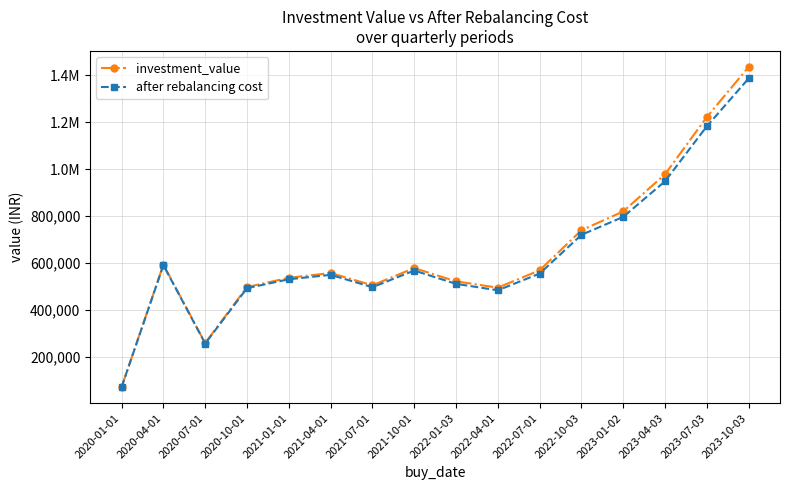

Where does the investment_value series first go above 568712?

2020-04-01